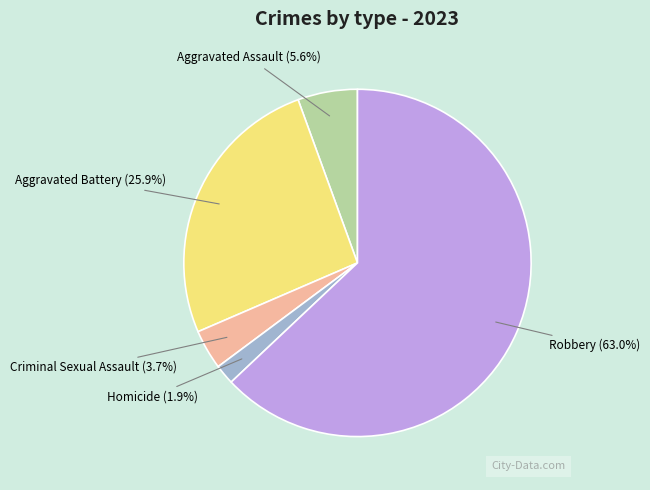

How many slices are in this pie chart?

5